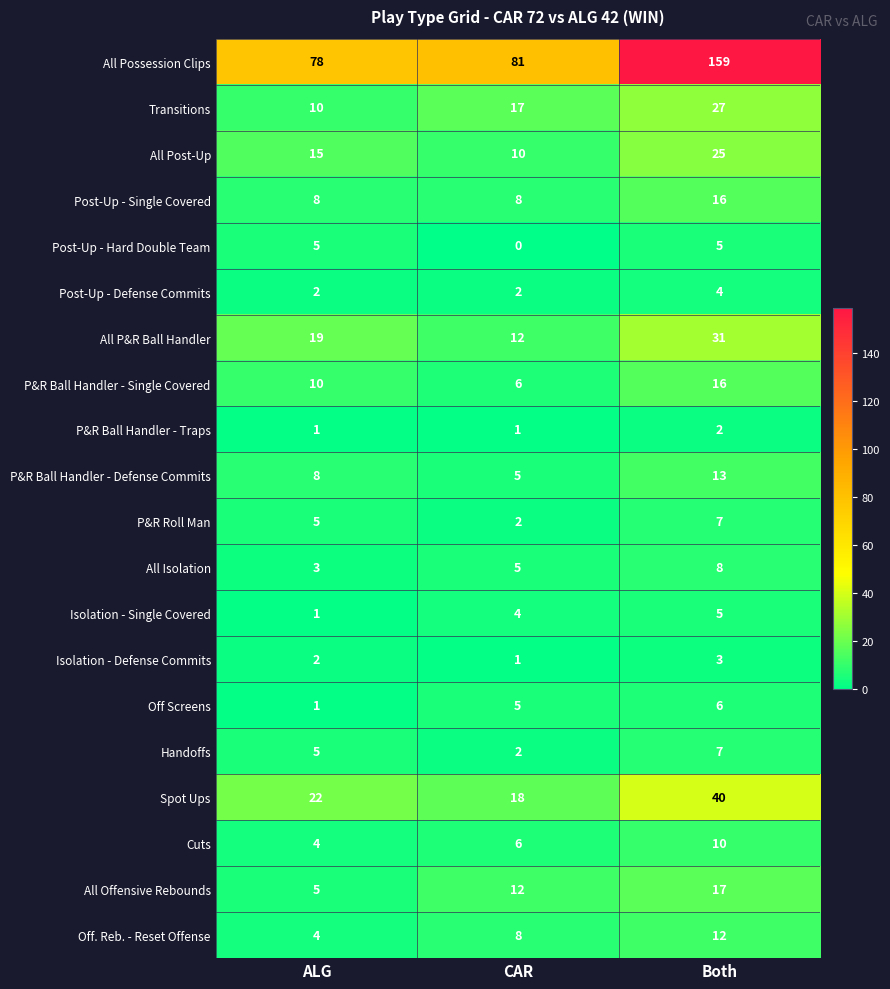

The value of P&R Roll Man at Both is 10. True or false?

False